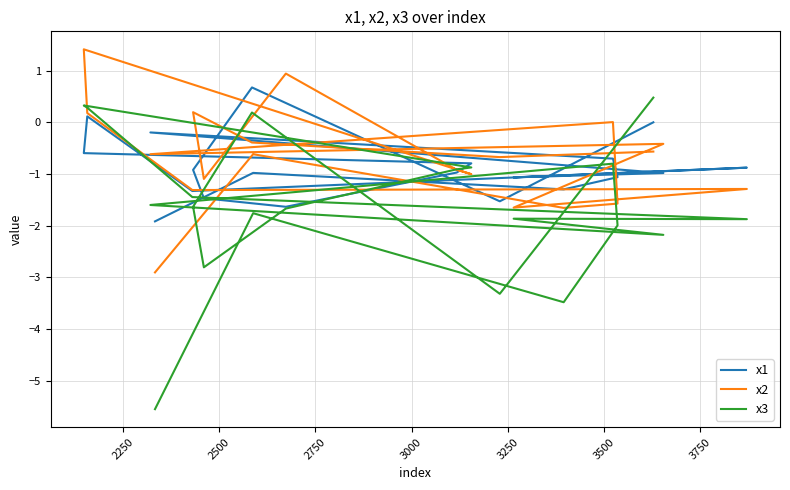

What are all the series names shown in the legend?

x1, x2, x3